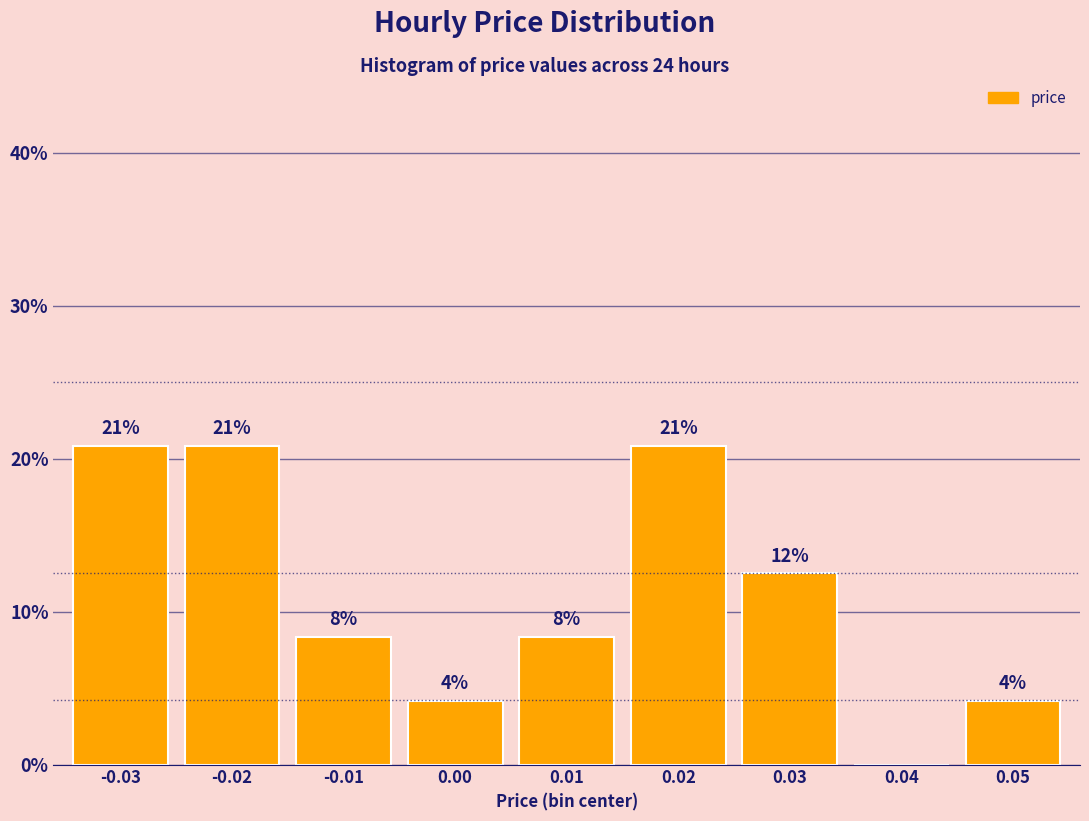

Are the bars horizontal?

No